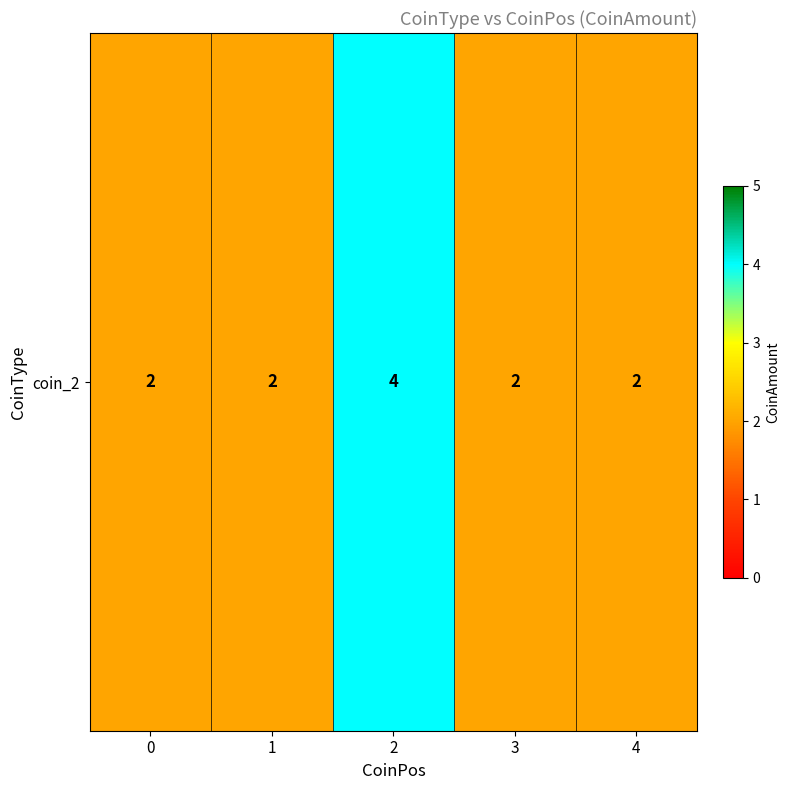

Which has a higher value, 1 or 4?

1